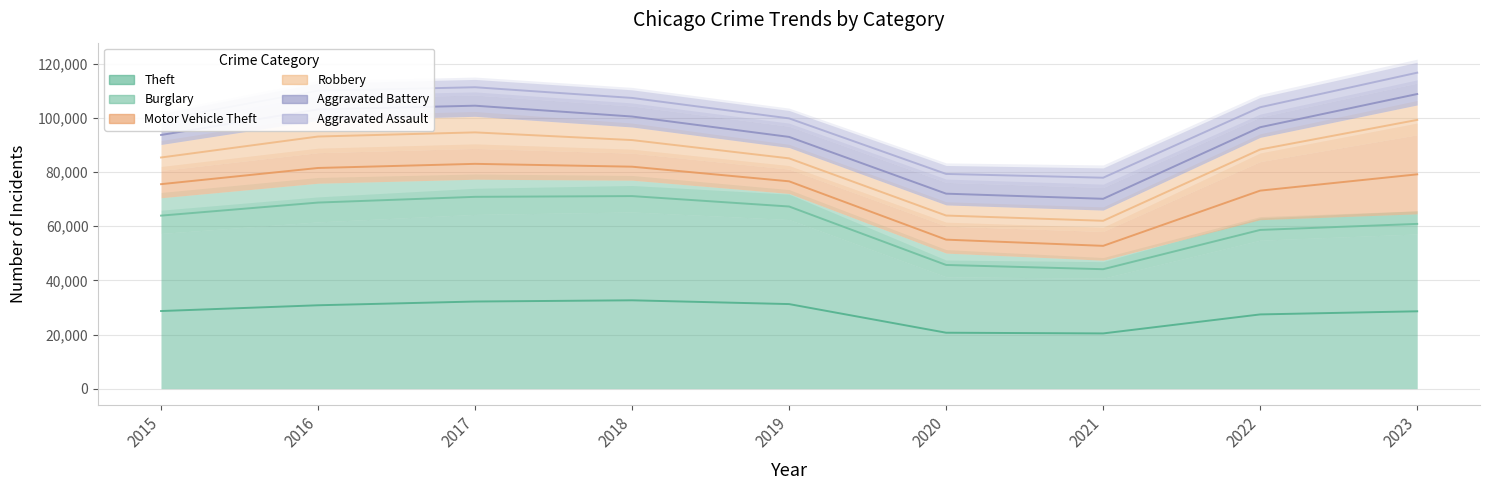

True or false: Aggravated Battery has more than 2 interior local peaks.

False